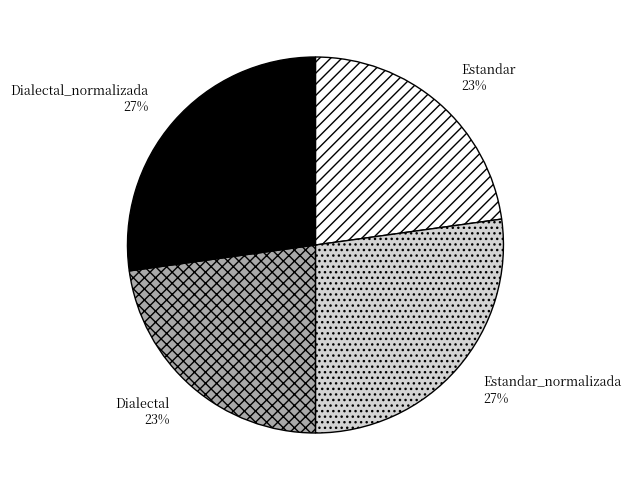

Between Dialectal and Dialectal_normalizada, which is larger?

Dialectal_normalizada